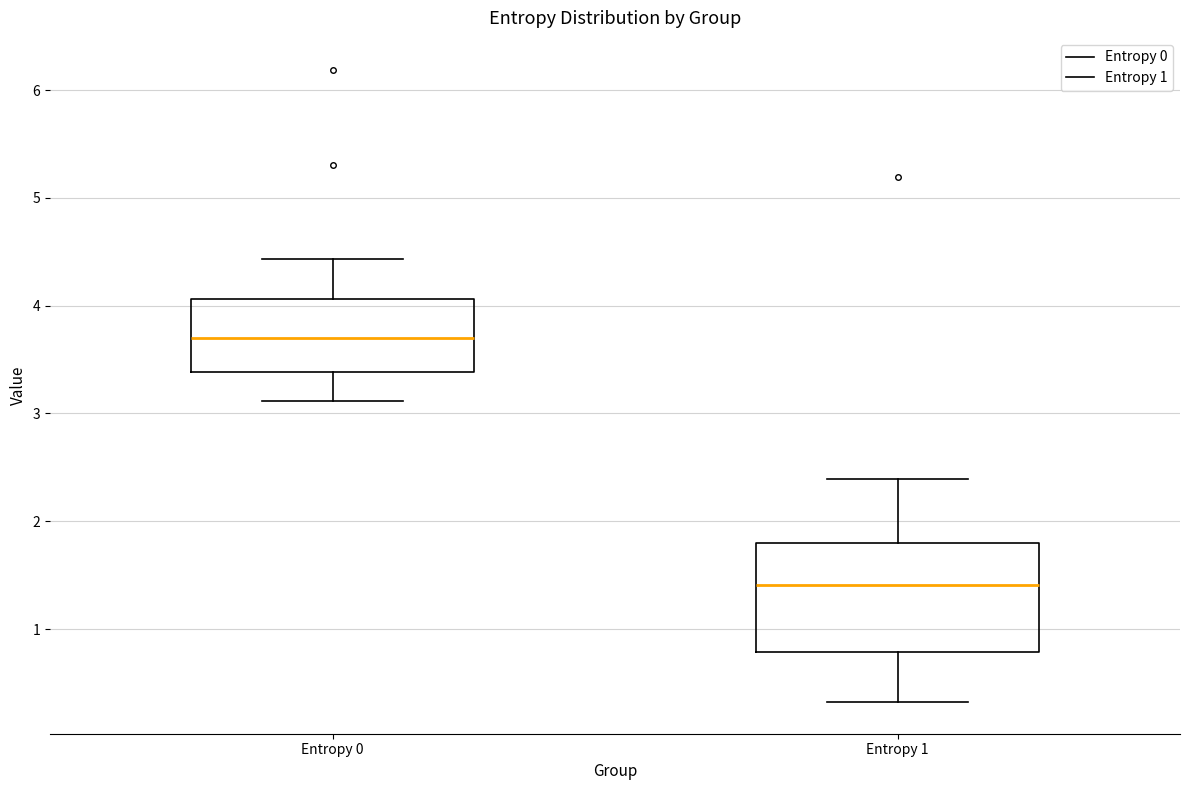

Where does the median line of the box for Entropy 1 sit on the y-axis? The values are not printed on the chart, so give them approximately, as read against the axis.

1.4